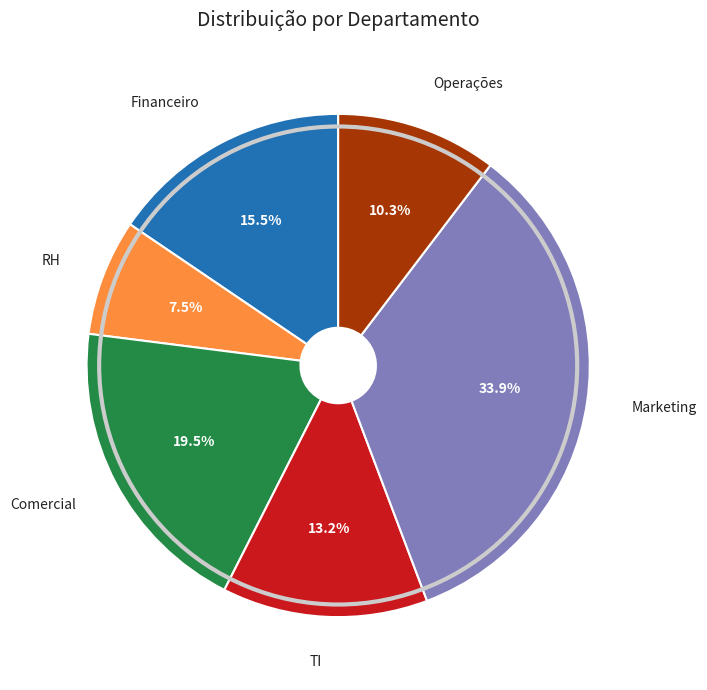

Is there any slice that represents more than half of the pie?

No